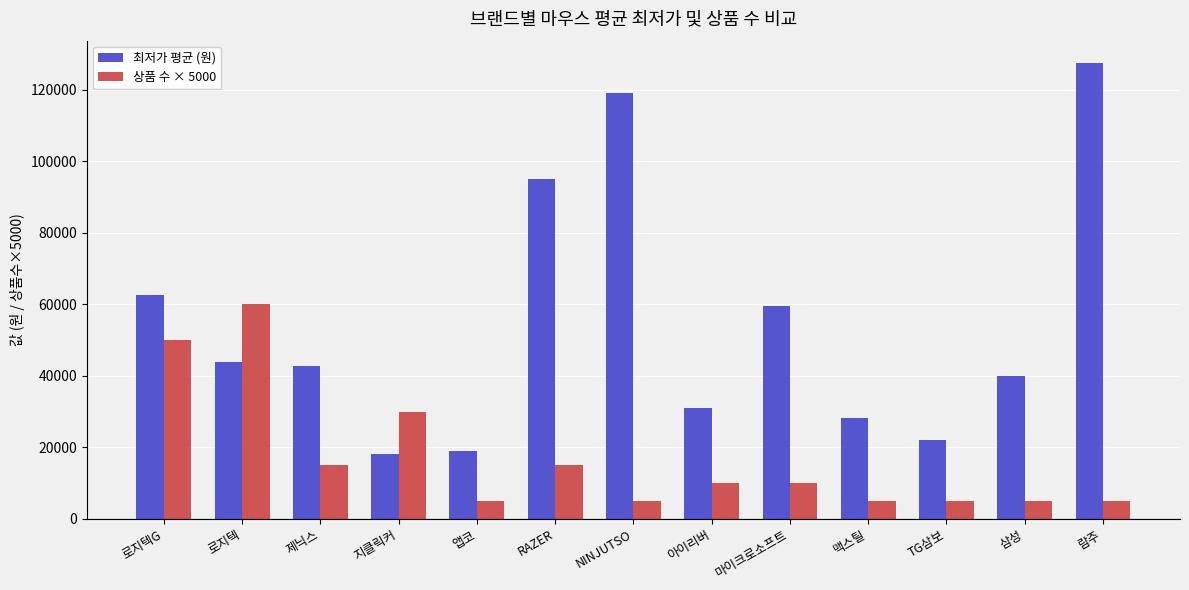

What are all the series names shown in the legend?

최저가 평균 (원), 상품 수 × 5000